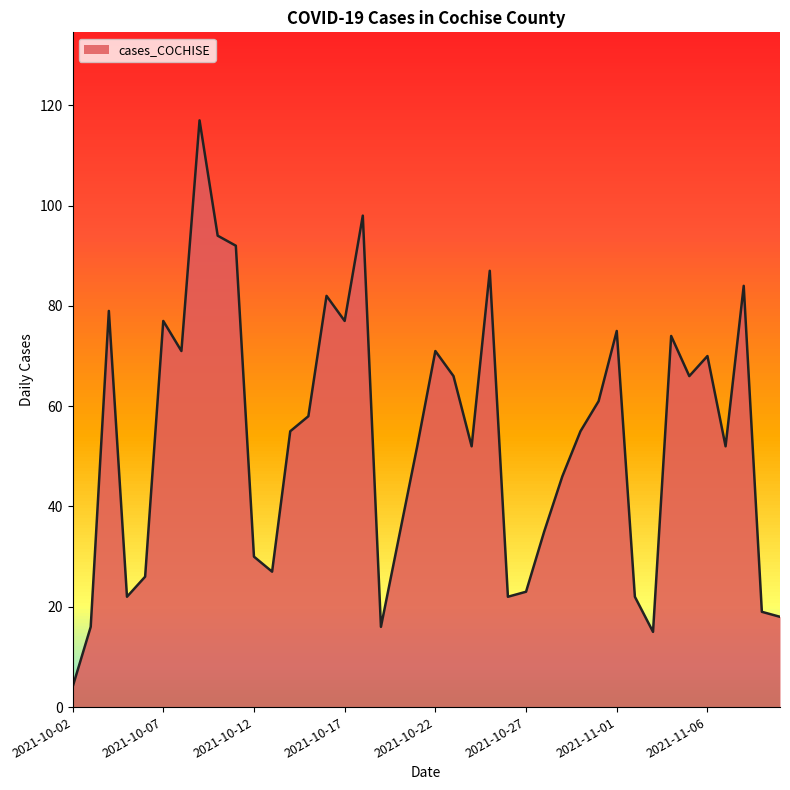

How many interior local valleys (lower than both neighbors) does the data have?

10